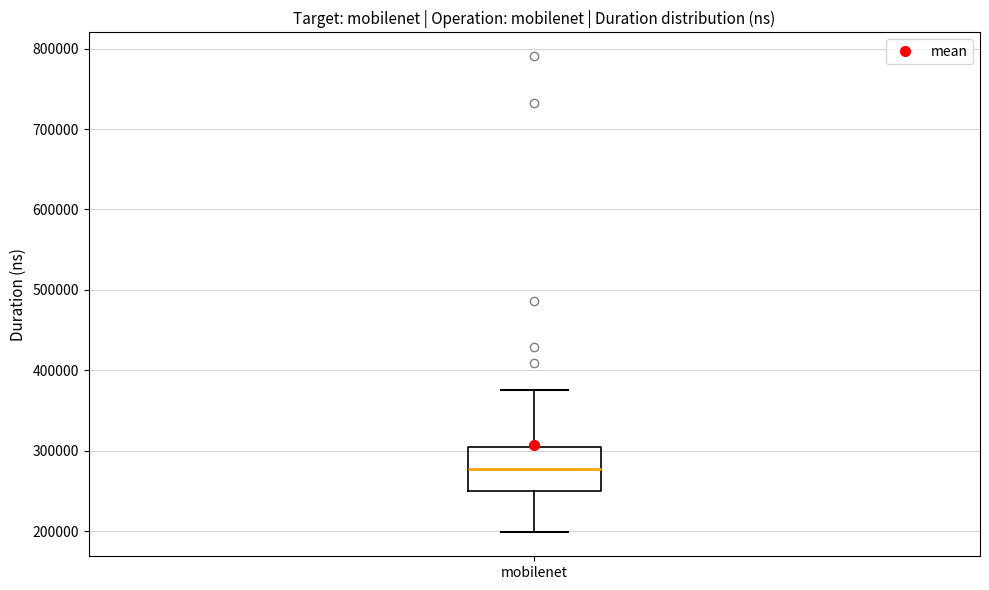

Where does the upper whisker of the box for mobilenet end on the y-axis? The values are not printed on the chart, so give them approximately, as read against the axis.

380000